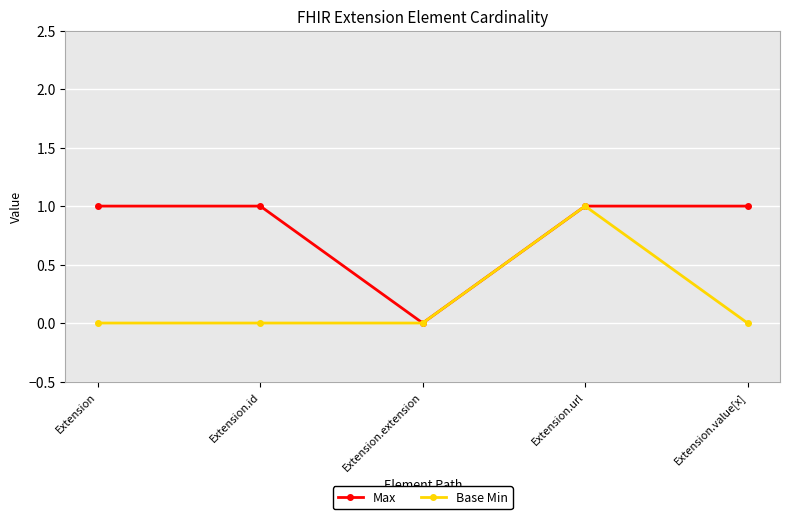

List the series in order of their overall mean, lowest first.

Base Min, Max